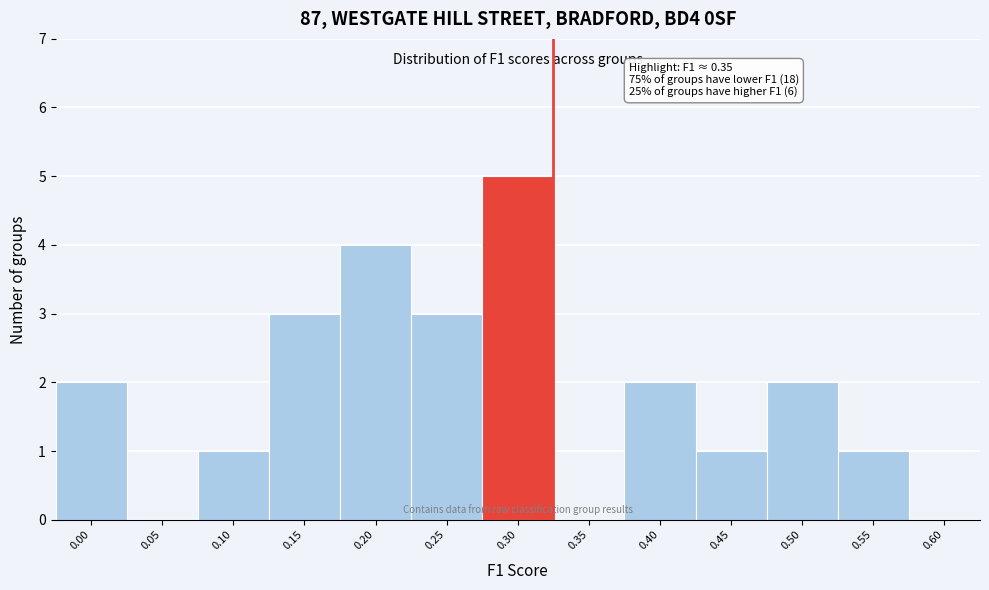

Reading right to left, extract all data points from this chart.

0.60=0	0.55=1	0.50=2	0.45=1	0.40=2	0.35=0	0.30=5	0.25=3	0.20=4	0.15=3	0.10=1	0.05=0	0.00=2